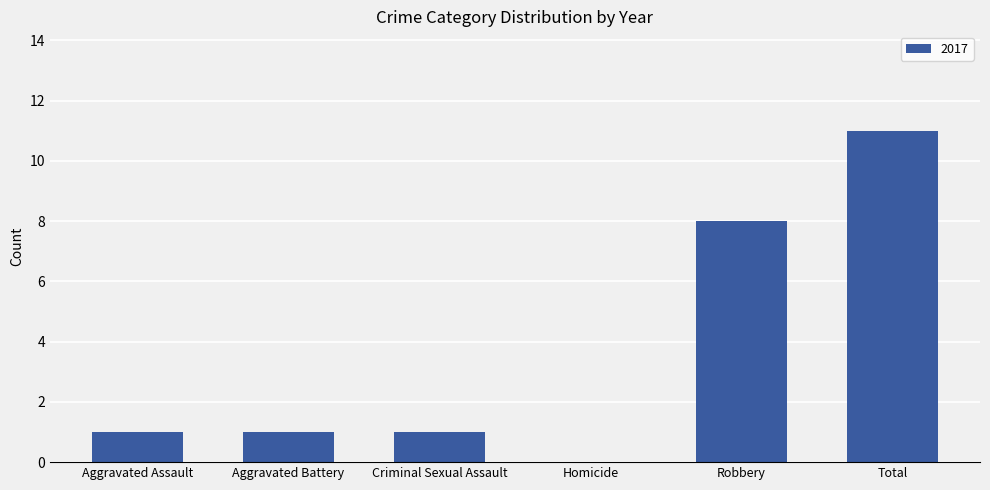

The chart shows a value of 1 at Criminal Sexual Assault. True or false?

True